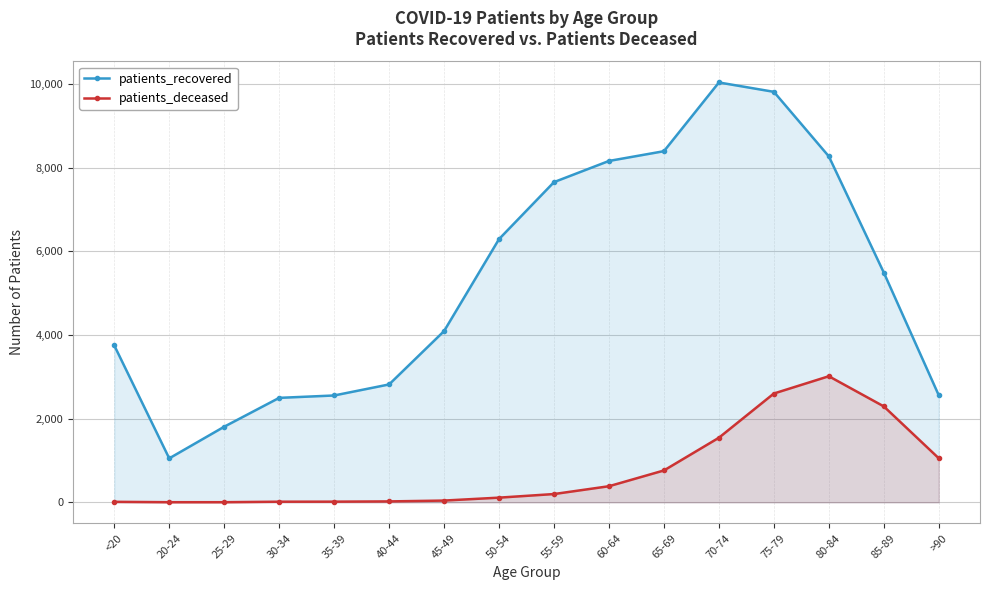

True or false: patients_recovered and patients_deceased cross at least once.

False